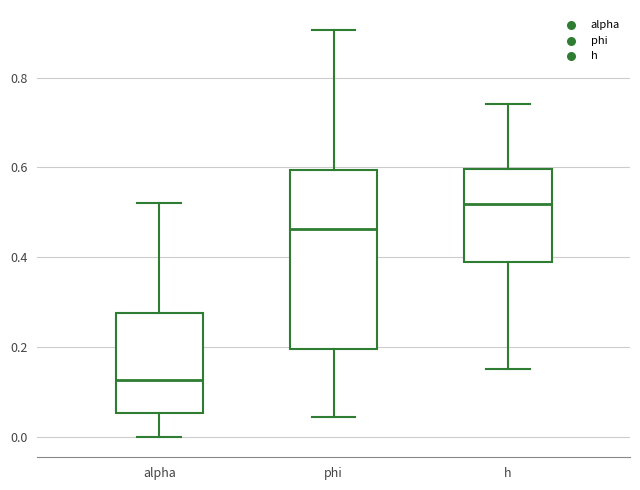

Which box's median line is the lowest?

alpha